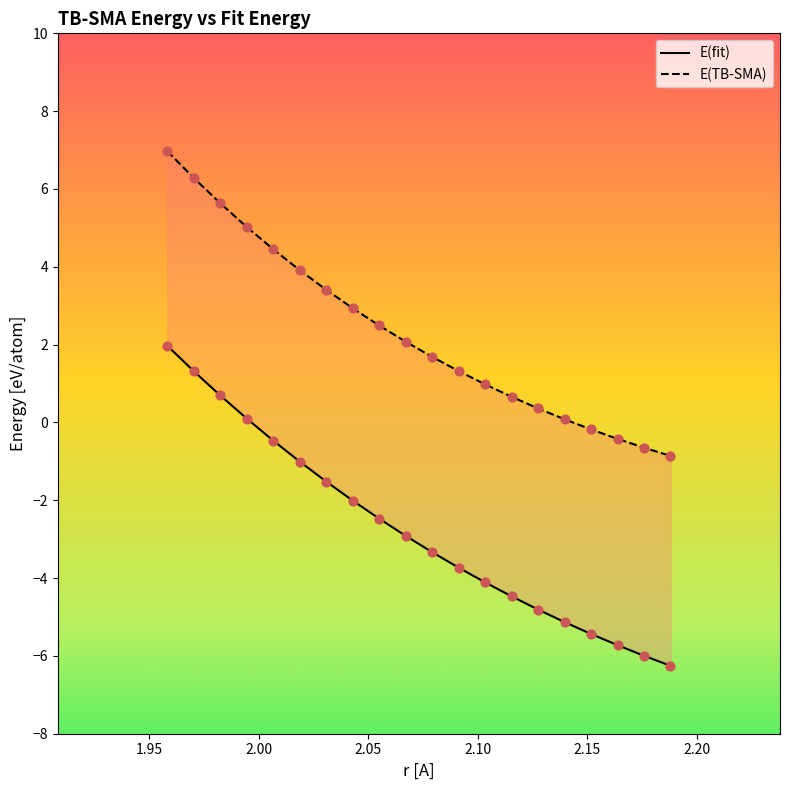

Is the value of E(fit) at 2.0065696142737237 greater than the value of E(TB-SMA) at 2.0549421410042057?

No